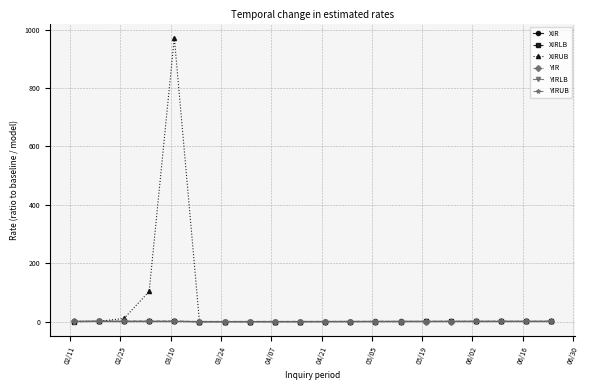

What is the greatest value displayed?

972.2